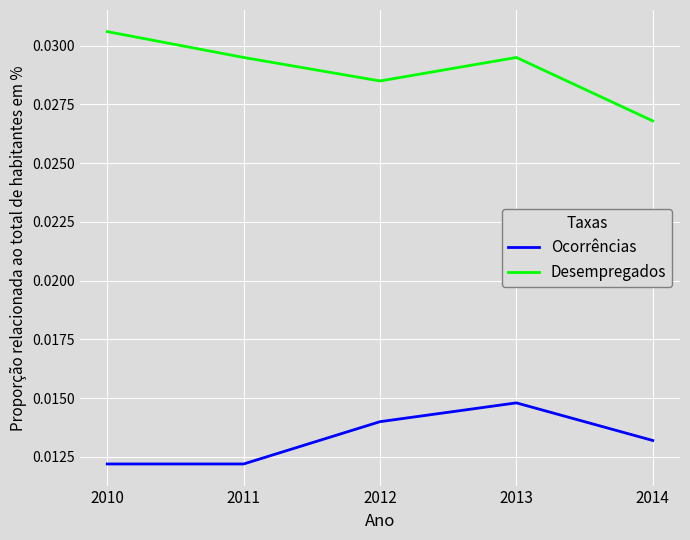

List the series in order of their overall mean, lowest first.

Ocorrências, Desempregados